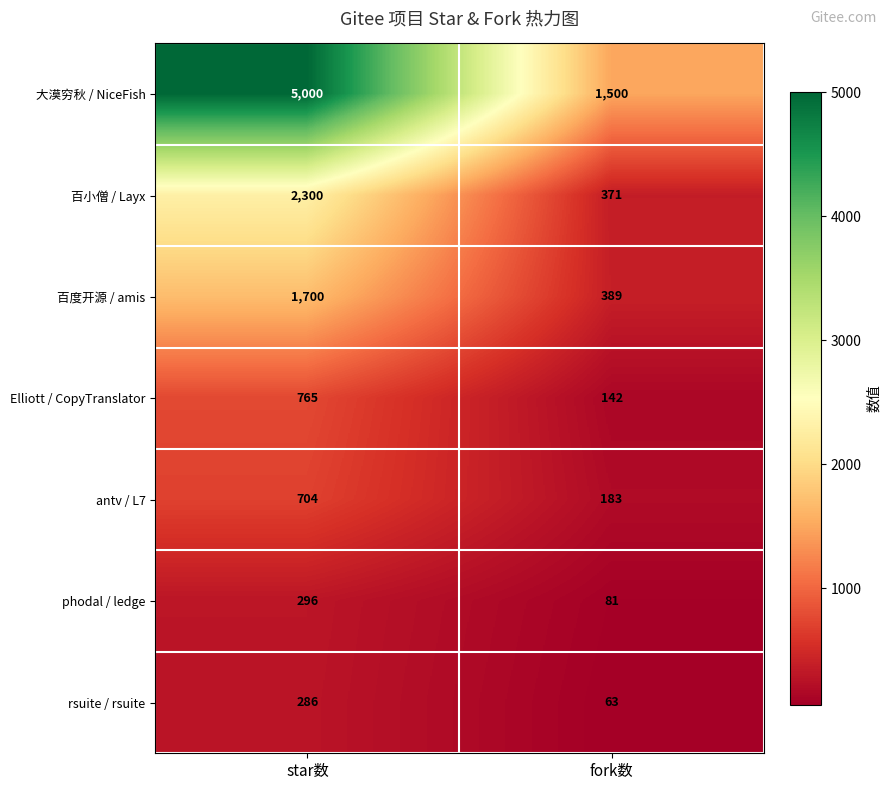

What is the difference between the highest and lowest values at star数?

4714